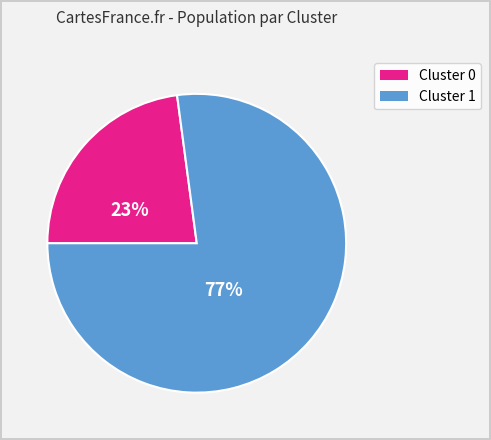

To the nearest percent, what is the average slice percentage?

50%